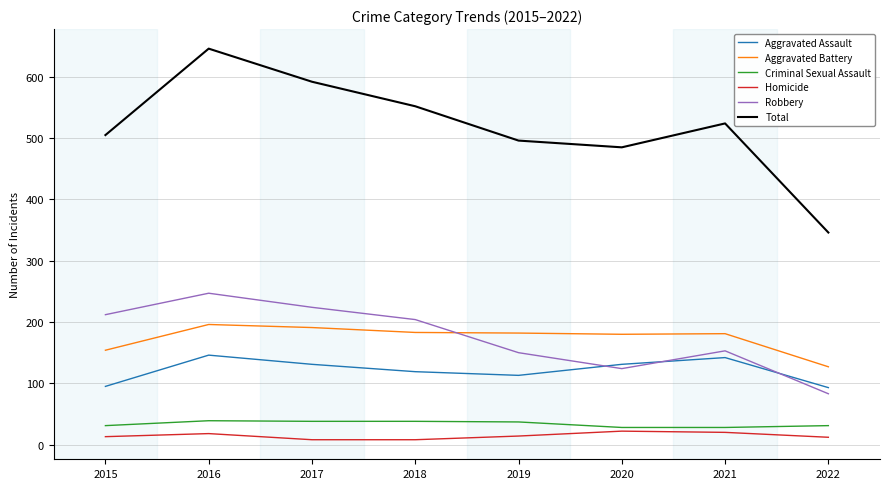

What is the highest value of the Aggravated Battery series?

196